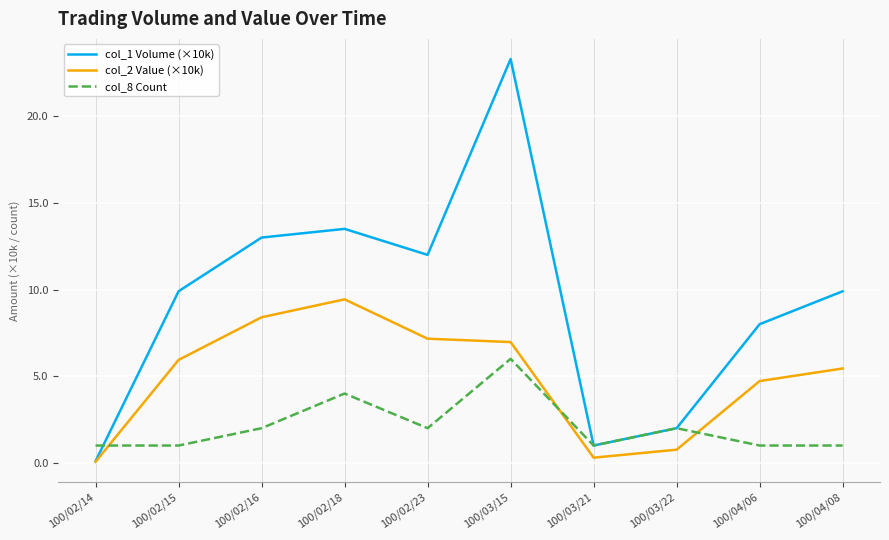

Which series has the largest total across all categories?

col_1 Volume (×10k)